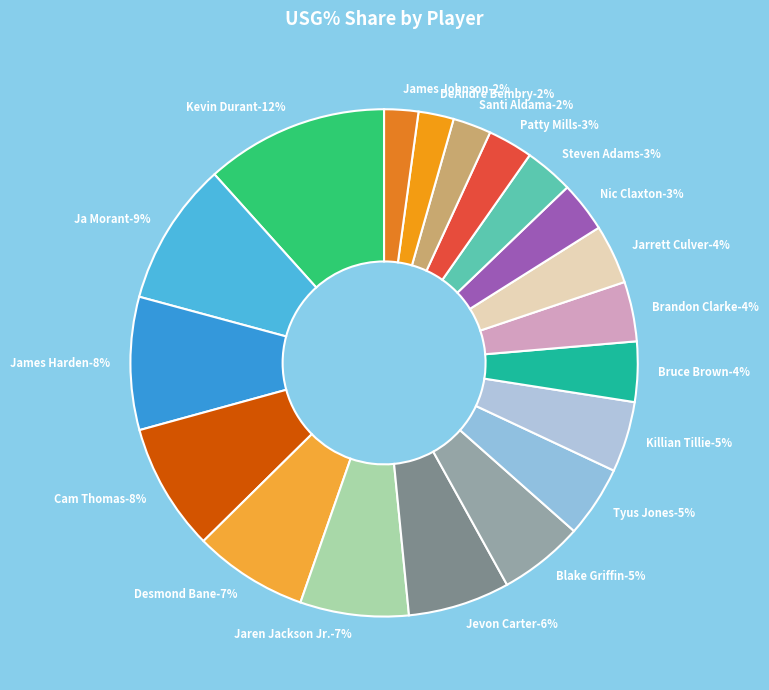

Which has a higher value, Desmond Bane or Jaren Jackson Jr.?

Desmond Bane